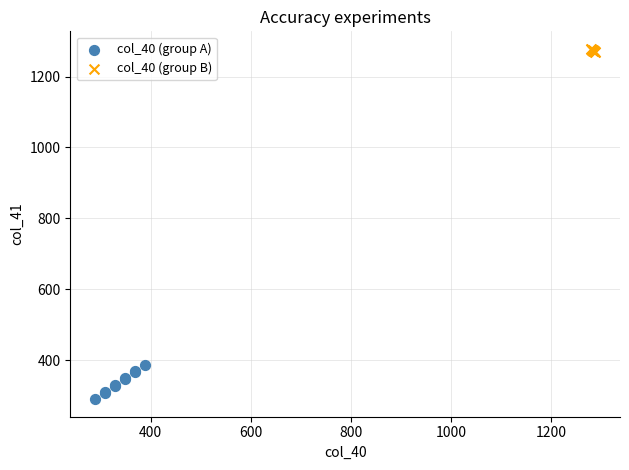

Which series reaches the minimum Y coordinate?

col_40 (group A)